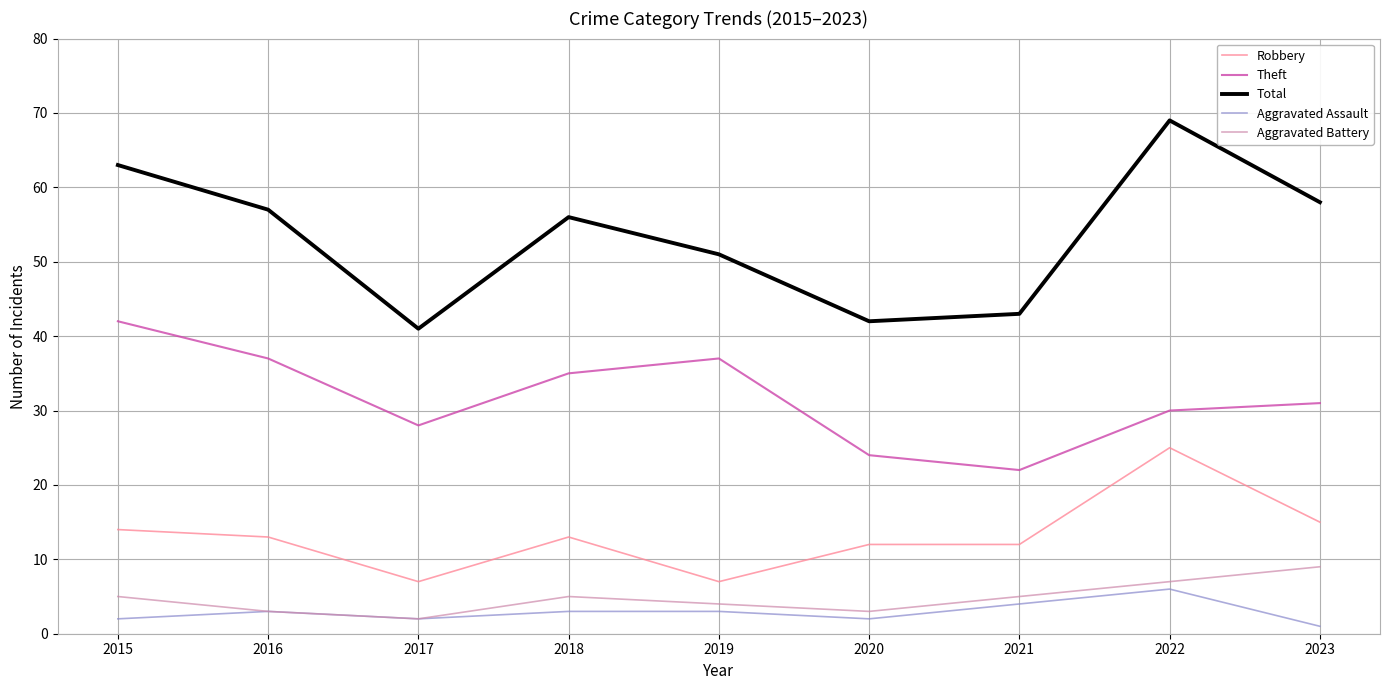

What is the difference between the highest and lowest values at 2018?

53